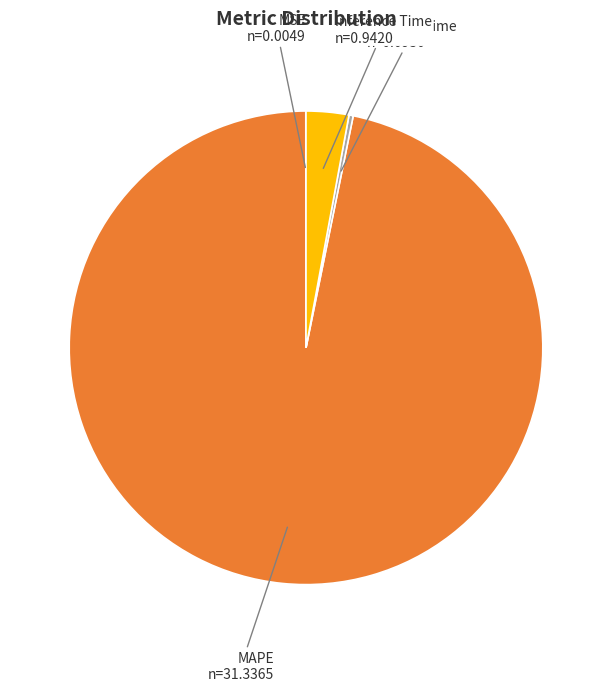

Which slice is the largest?

MAPE